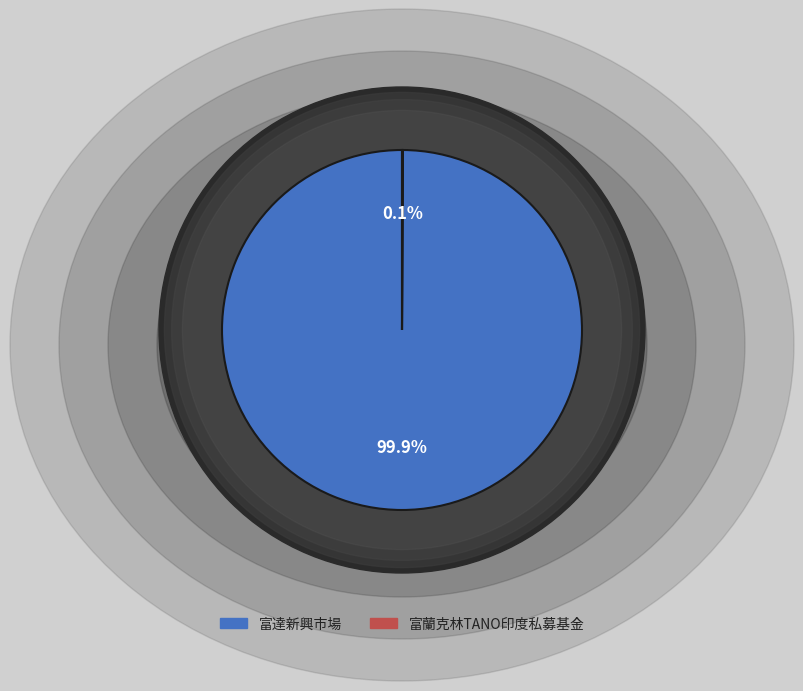

Count the number of slices in the pie.

2